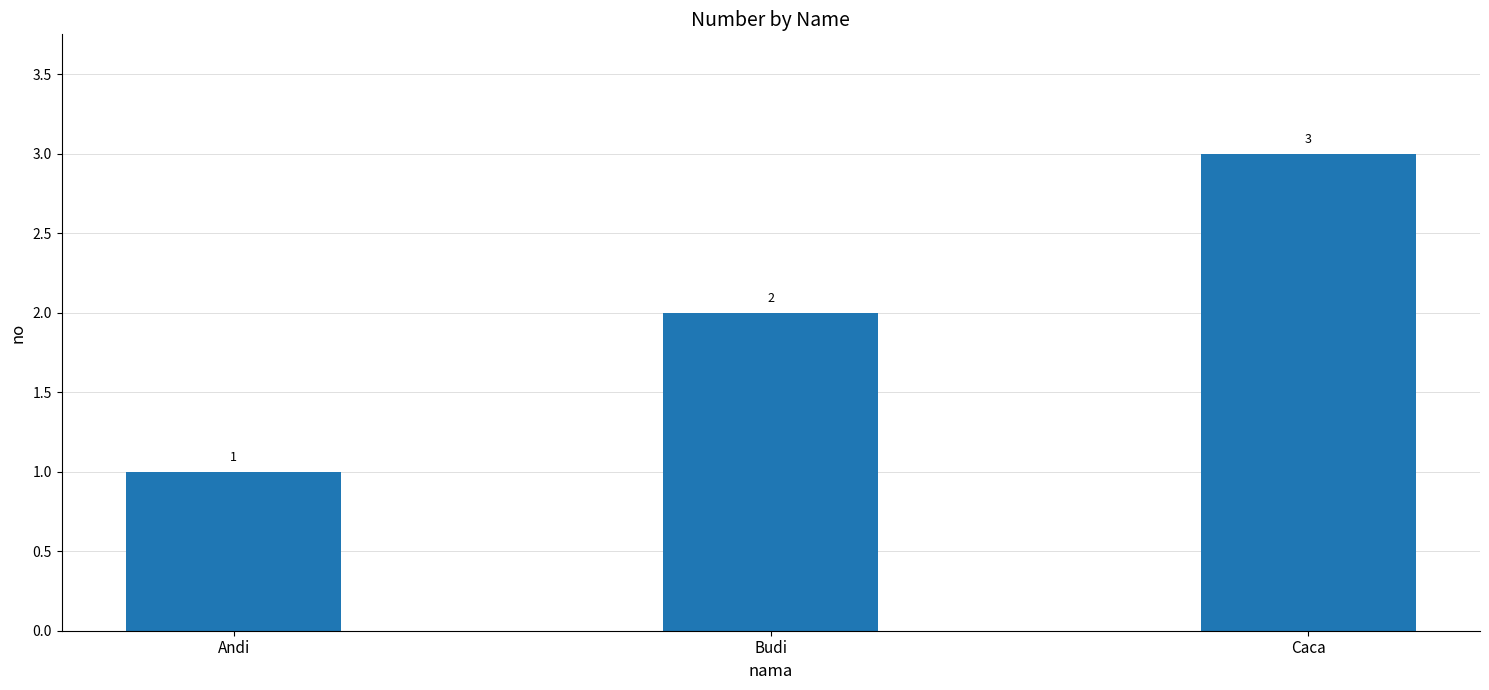

Rank the categories by value from highest to lowest.

Caca, Budi, Andi